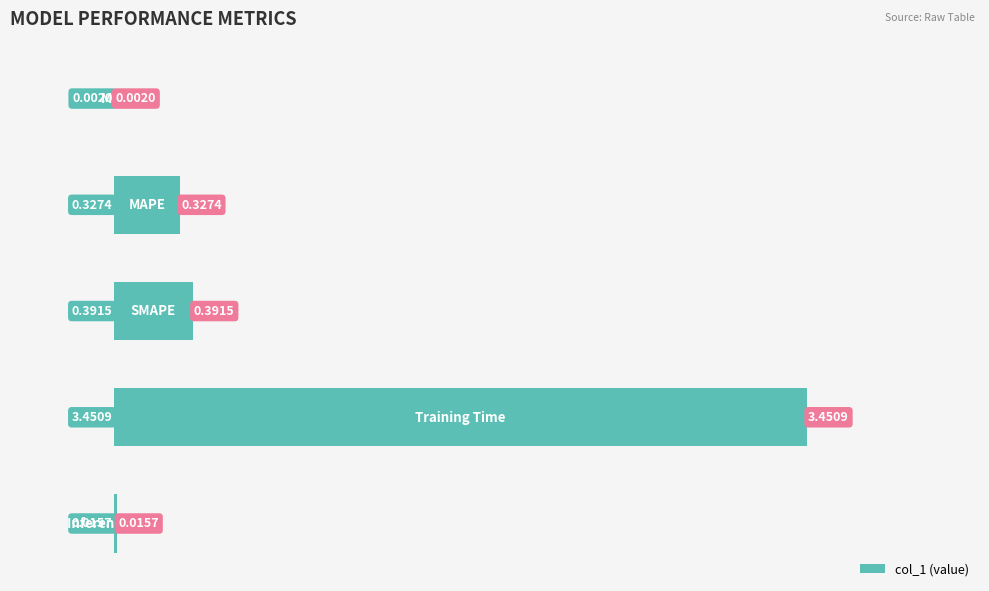

How many distinct data groups are displayed?

1